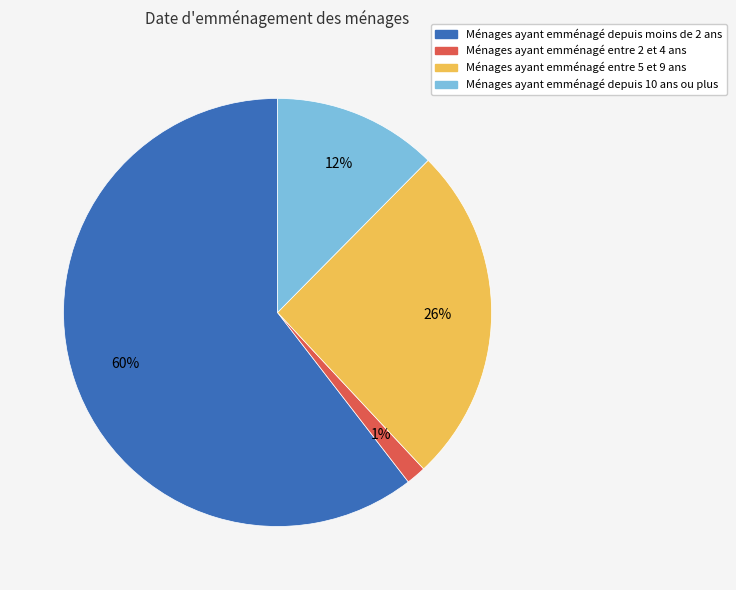

To the nearest percent, what is the average slice percentage?

25%